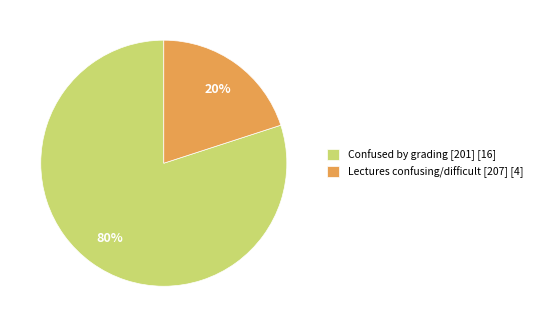

Between Lectures confusing/difficult [207] [4] and Confused by grading [201] [16], which is larger?

Confused by grading [201] [16]